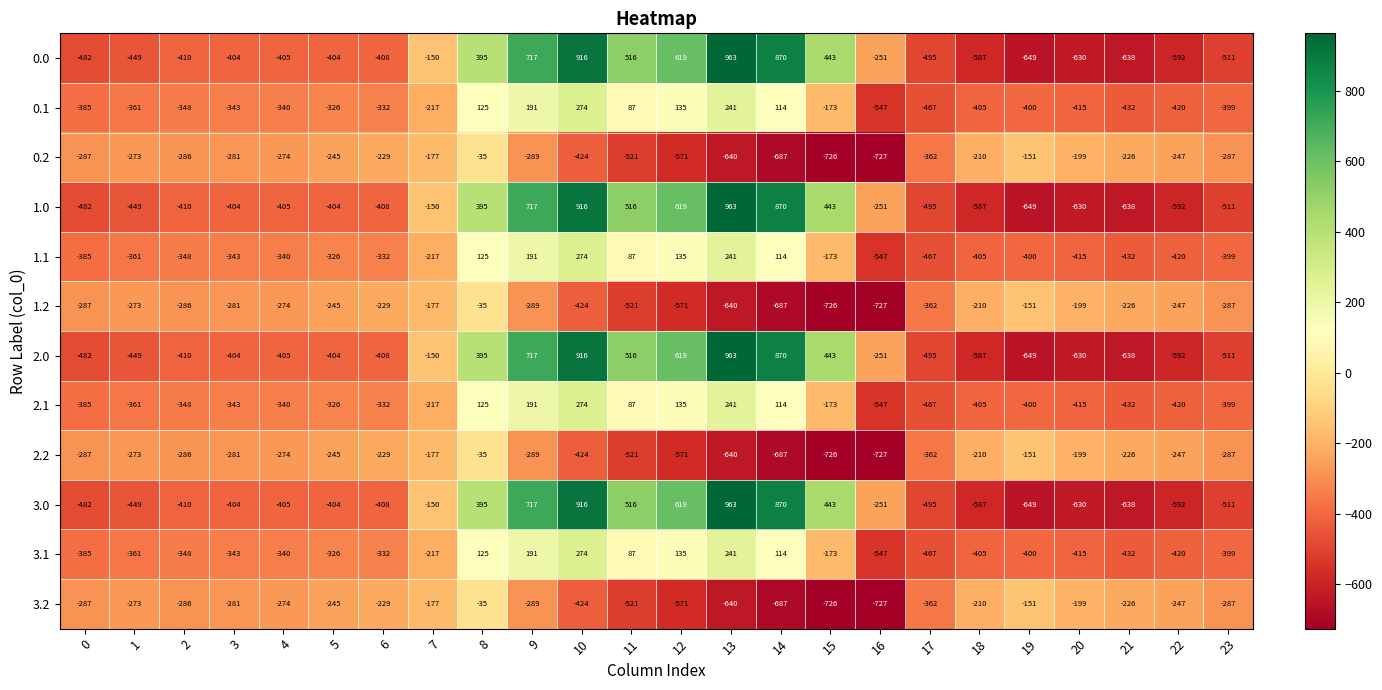

How many data points in 3.1 are less than -340?

12